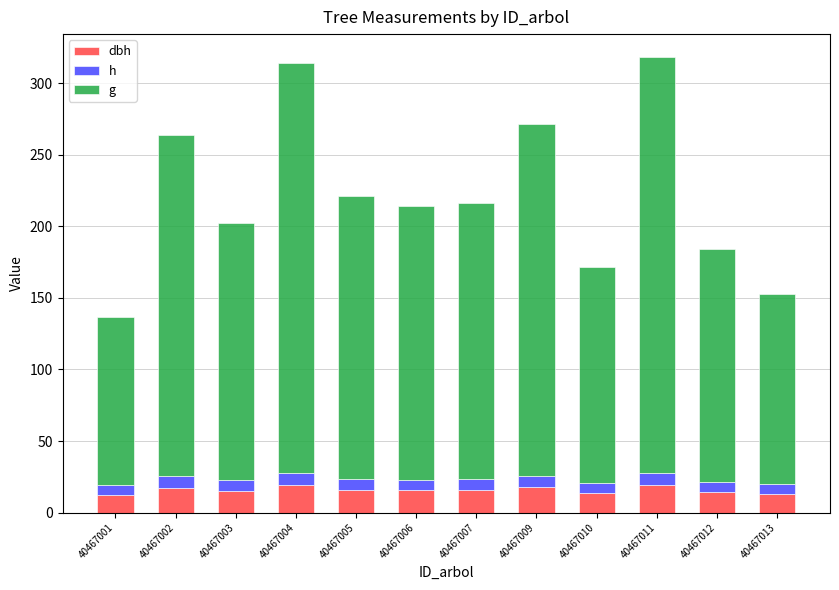

What is the total value across all series at 40467012?

183.9